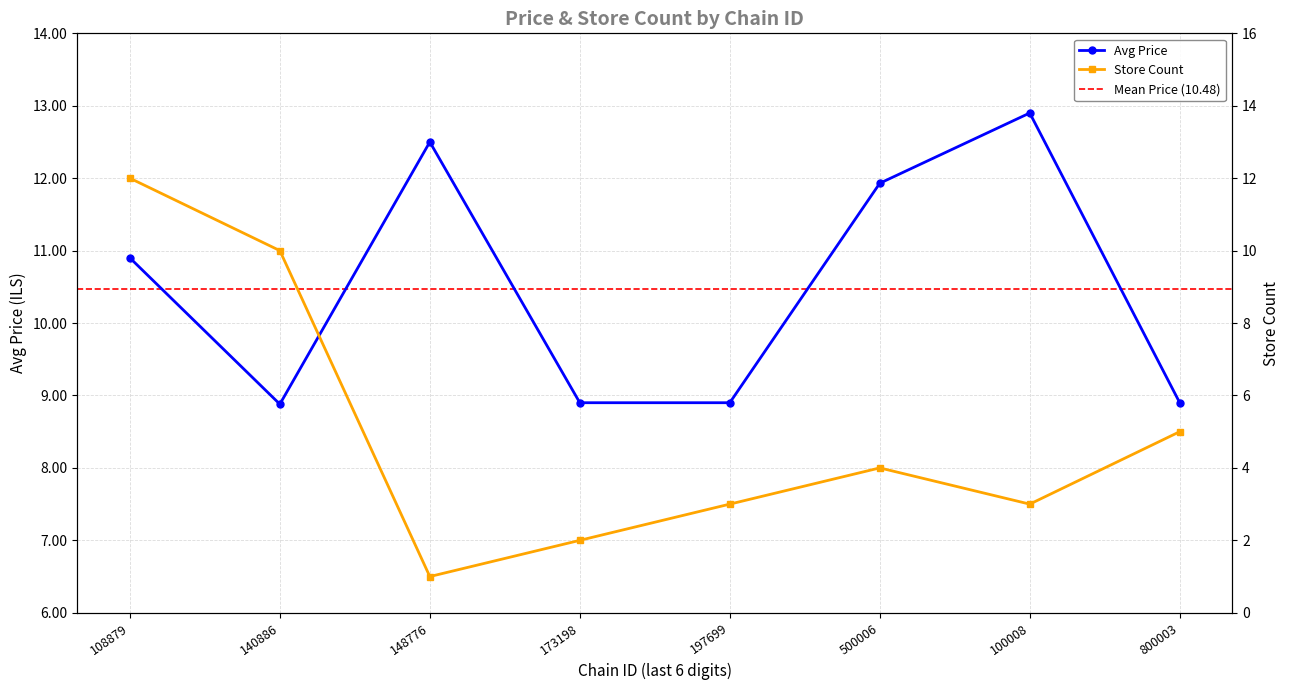

Rank the series by their average value, from lowest to highest.

store_count, avg_price